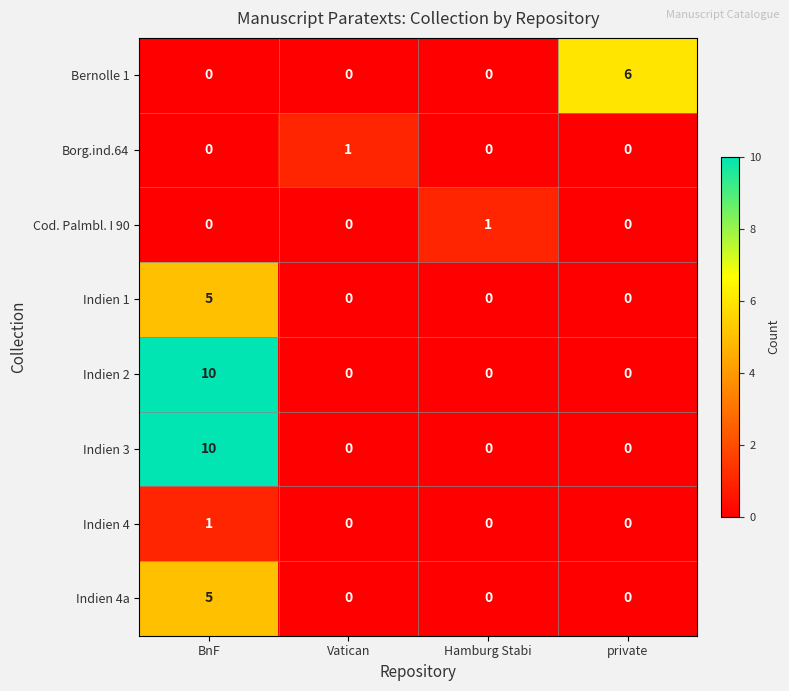

At which category is the sum across all series the highest?

BnF